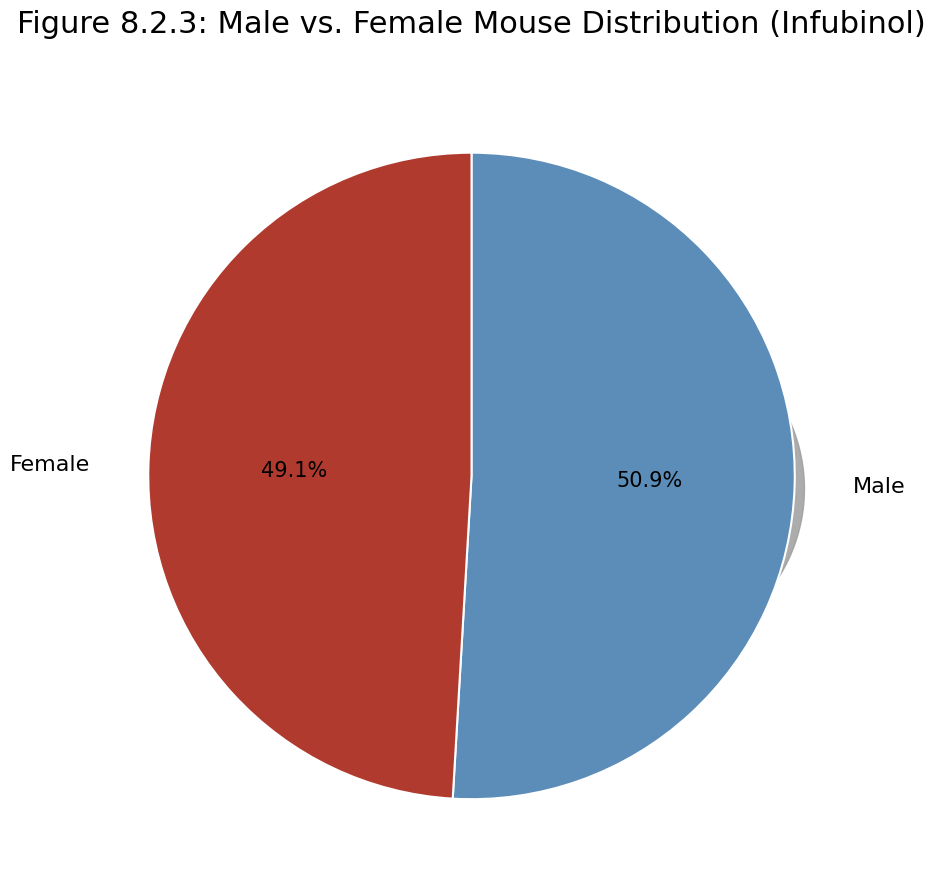

Which has a higher value, Female or Male?

Male